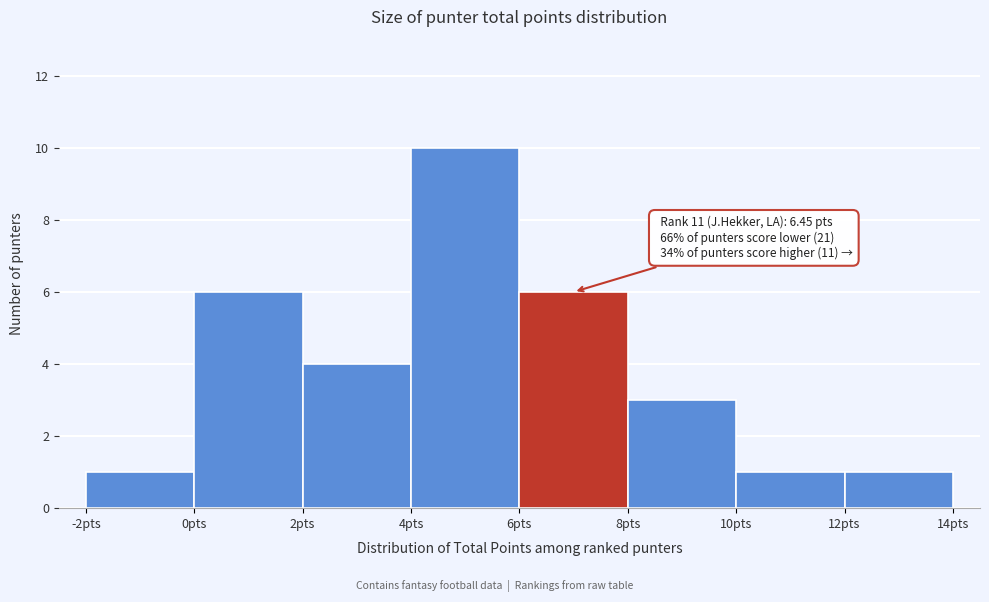

Which range on the x-axis has the tallest bar?

4 to 6